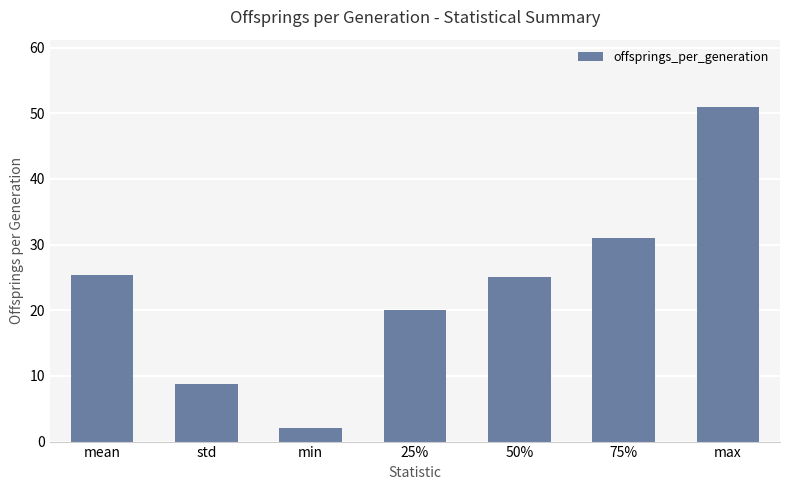

Which label corresponds to the largest value in the chart?

max